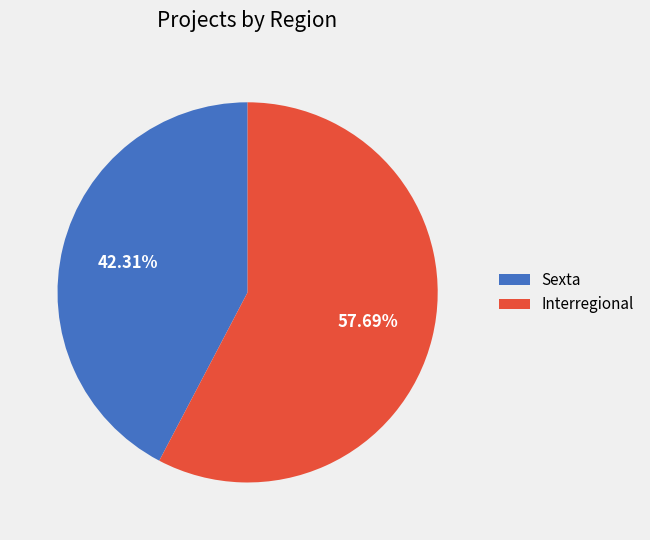

Combined, do Sexta and Interregional account for over 50%?

Yes